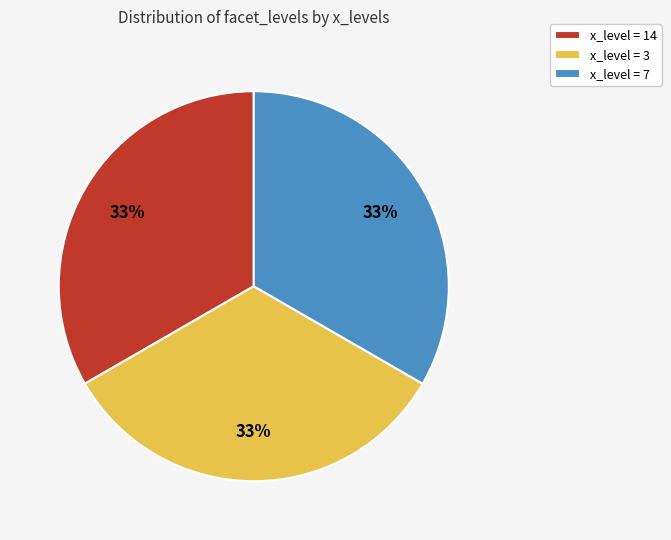

Does any single category account for the majority?

No